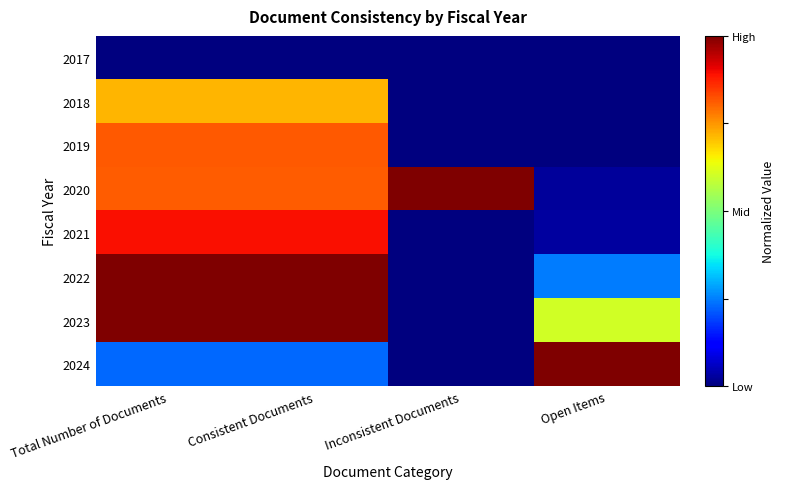

List the series in order of their peak value, highest first.

2020, 2023, 2024, 2022, 2021, 2019, 2018, 2017